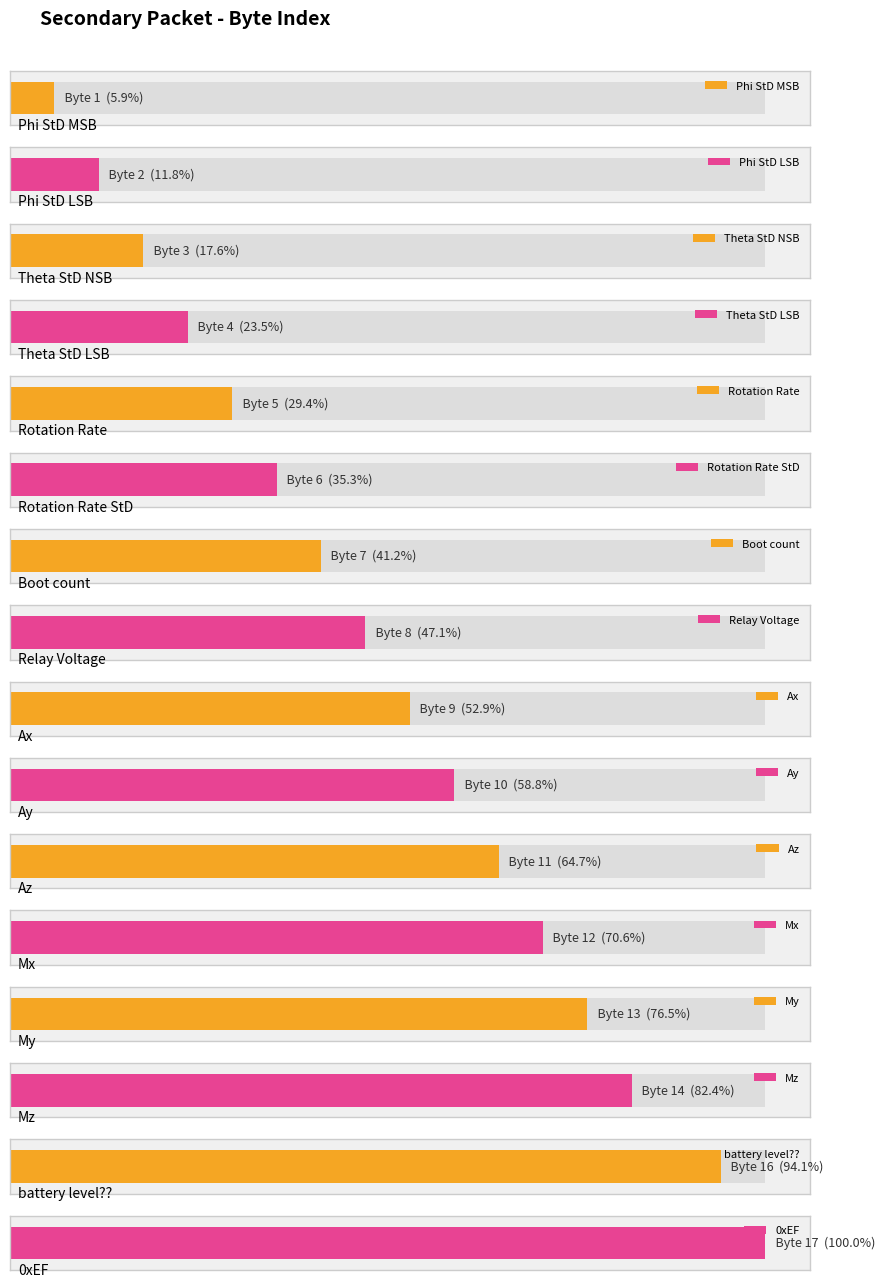

How many values exceed 9?

8